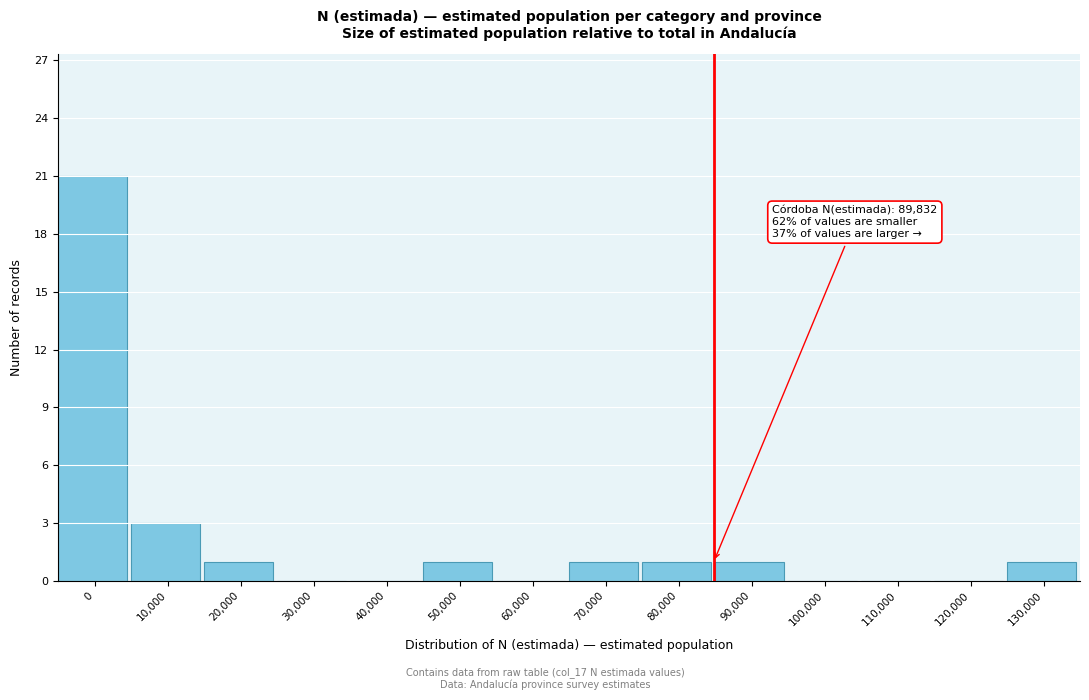

Reading left to right, transcribe all the data shown in this chart.

0=21	10,000=3	20,000=1	30,000=0	40,000=0	50,000=1	60,000=0	70,000=1	80,000=1	90,000=1	100,000=0	110,000=0	120,000=0	130,000=1